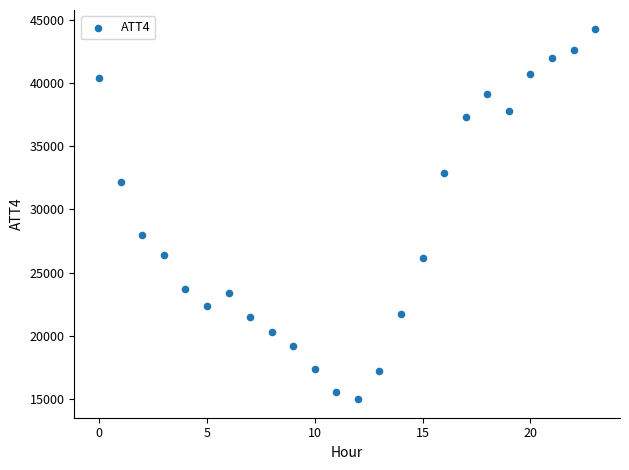

What is the range of Y values (max minus min)?

29300